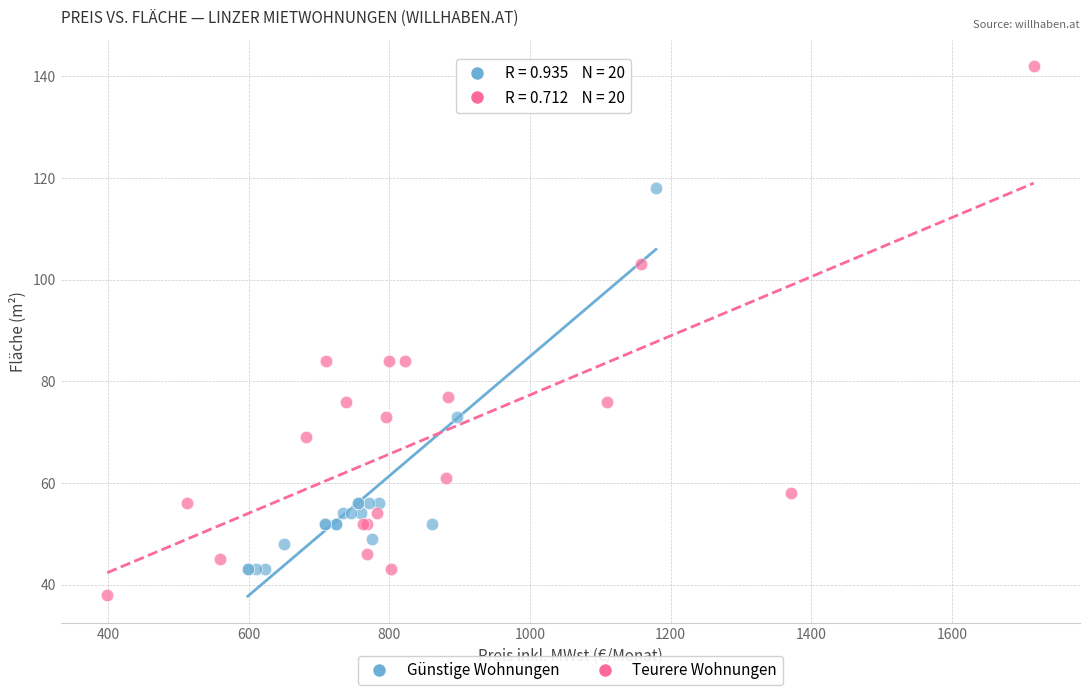

Which series contains the lowest Y value?

Teurere Wohnungen